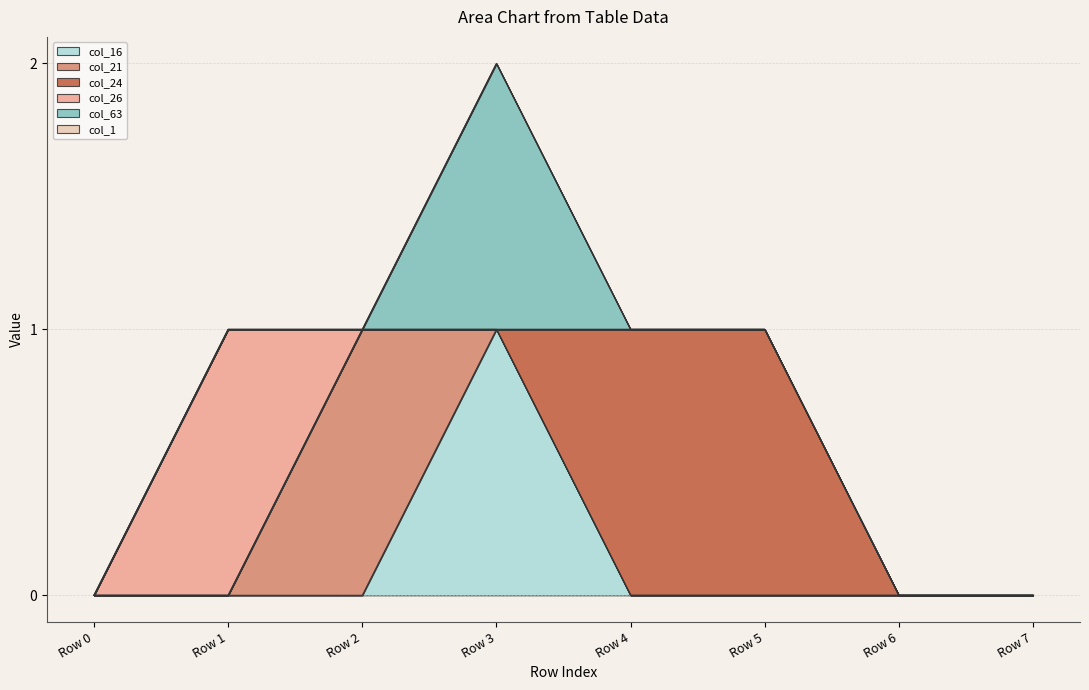

True or false: col_26 and col_21 cross at least once.

True